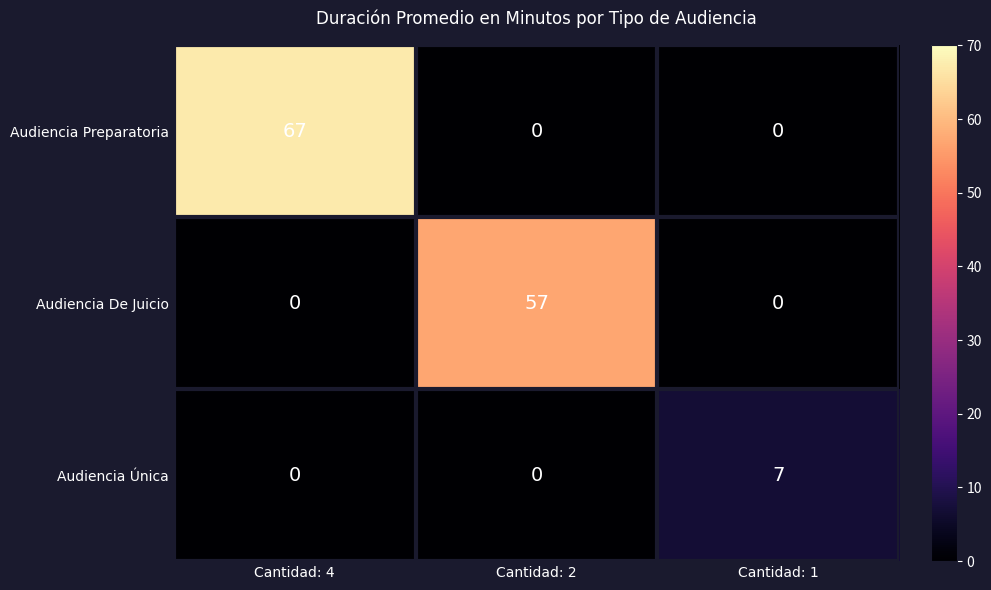

Read the Audiencia De Juicio value at Cantidad: 2, to the nearest 5.

55